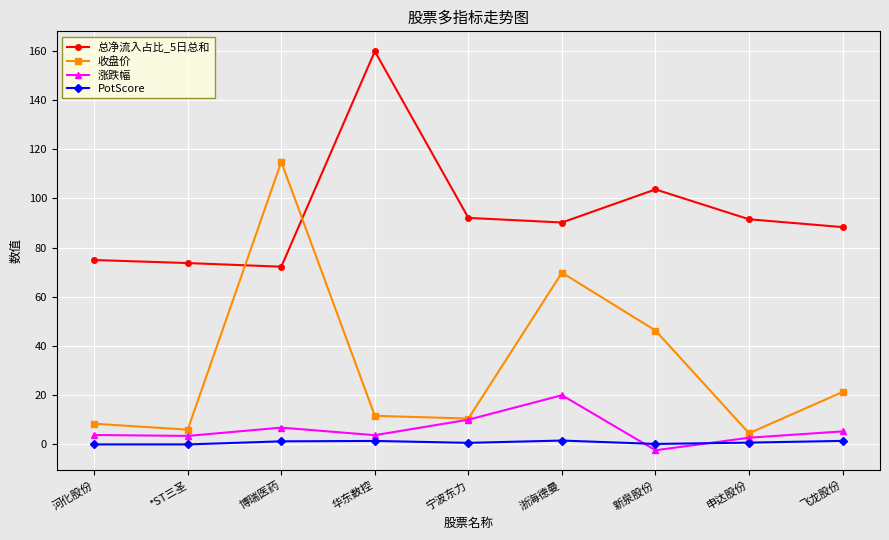

True or false: 涨跌幅 has more than 0 interior local peaks.

True